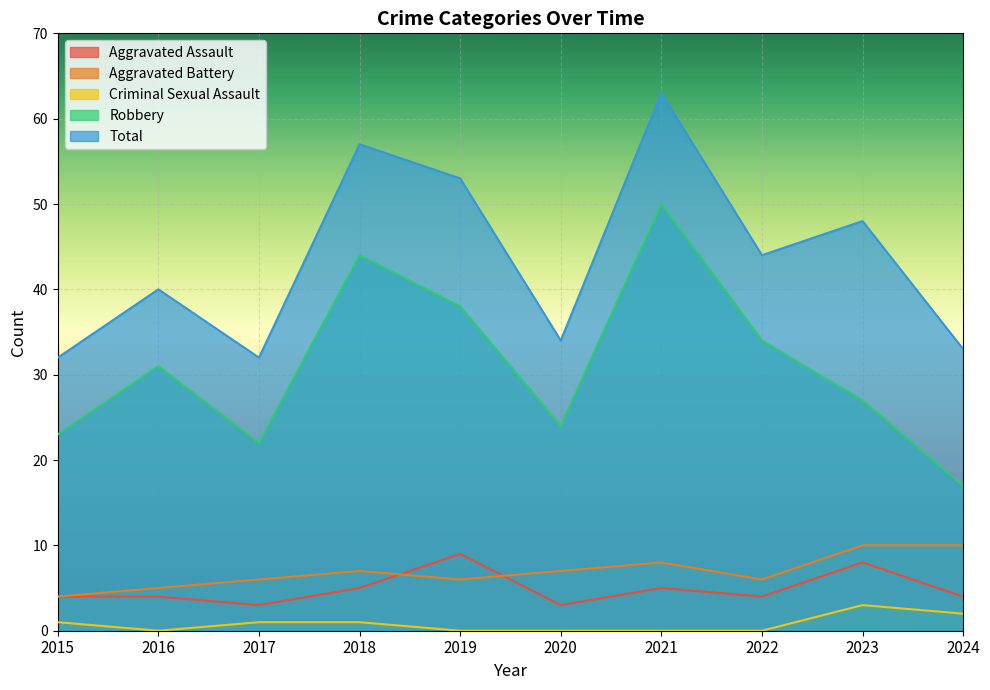

Reading left to right, list all the values displayed in this chart.

Aggravated Assault: 2015=4	2016=4	2017=3	2018=5	2019=9	2020=3	2021=5	2022=4	2023=8	2024=4
Aggravated Battery: 2015=4	2016=5	2017=6	2018=7	2019=6	2020=7	2021=8	2022=6	2023=10	2024=10
Criminal Sexual Assault: 2015=1	2016=0	2017=1	2018=1	2019=0	2020=0	2021=0	2022=0	2023=3	2024=2
Robbery: 2015=23	2016=31	2017=22	2018=44	2019=38	2020=24	2021=50	2022=34	2023=27	2024=17
Total: 2015=32	2016=40	2017=32	2018=57	2019=53	2020=34	2021=63	2022=44	2023=48	2024=33